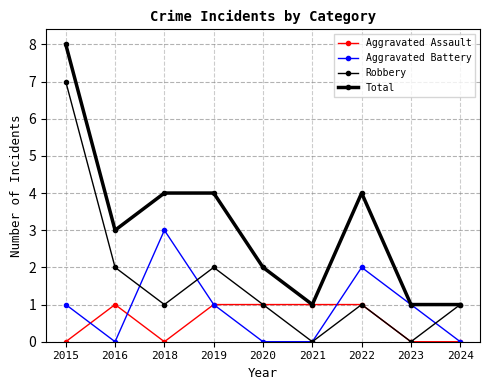

True or false: Robbery and Total cross at least once.

False